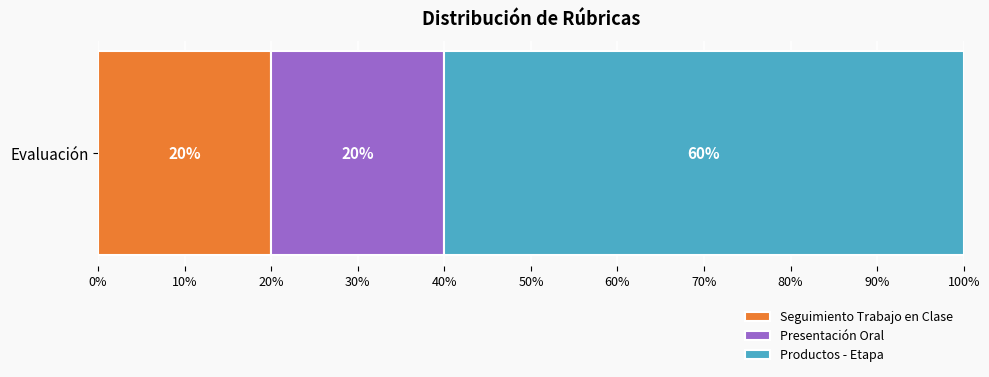

True or false: Seguimiento Trabajo en Clase has a value of 14 at Evaluación.

False